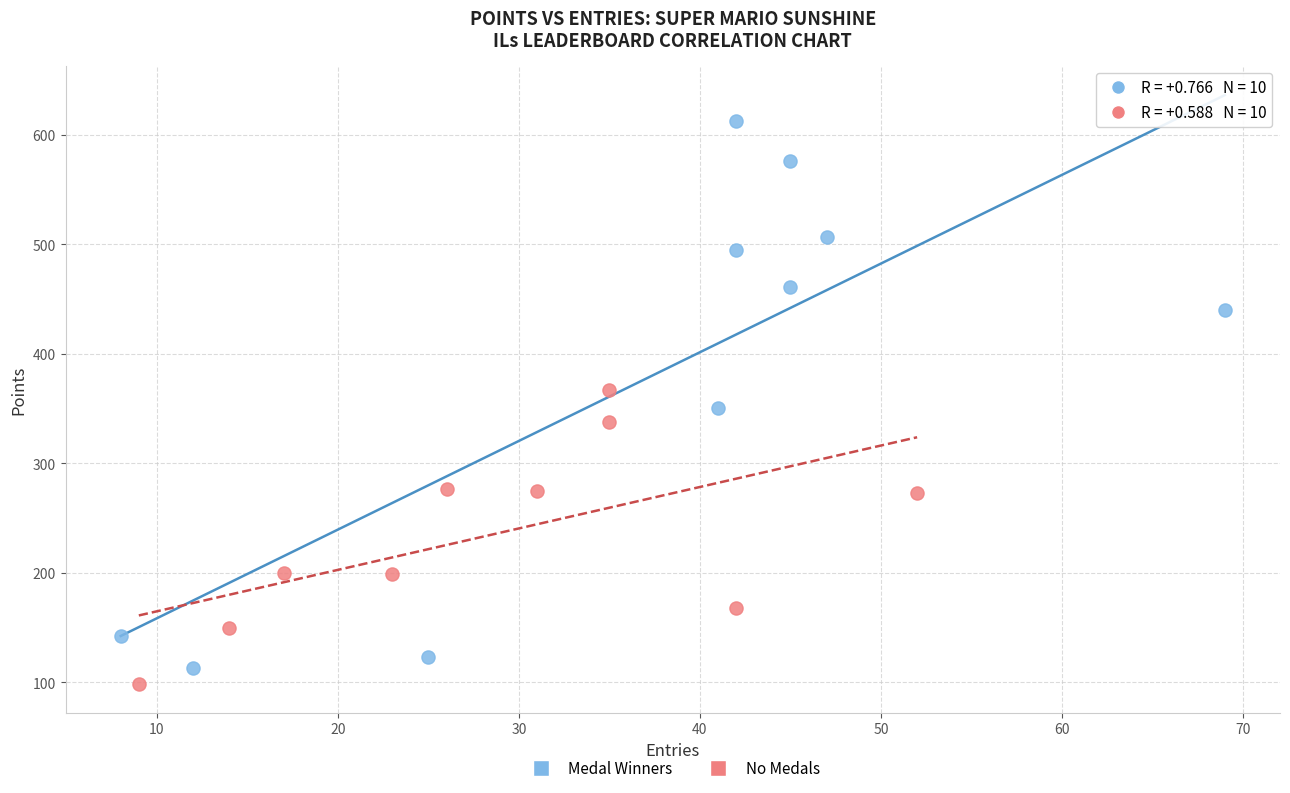

Which series has the largest Y range (max minus min)?

Medal Winners